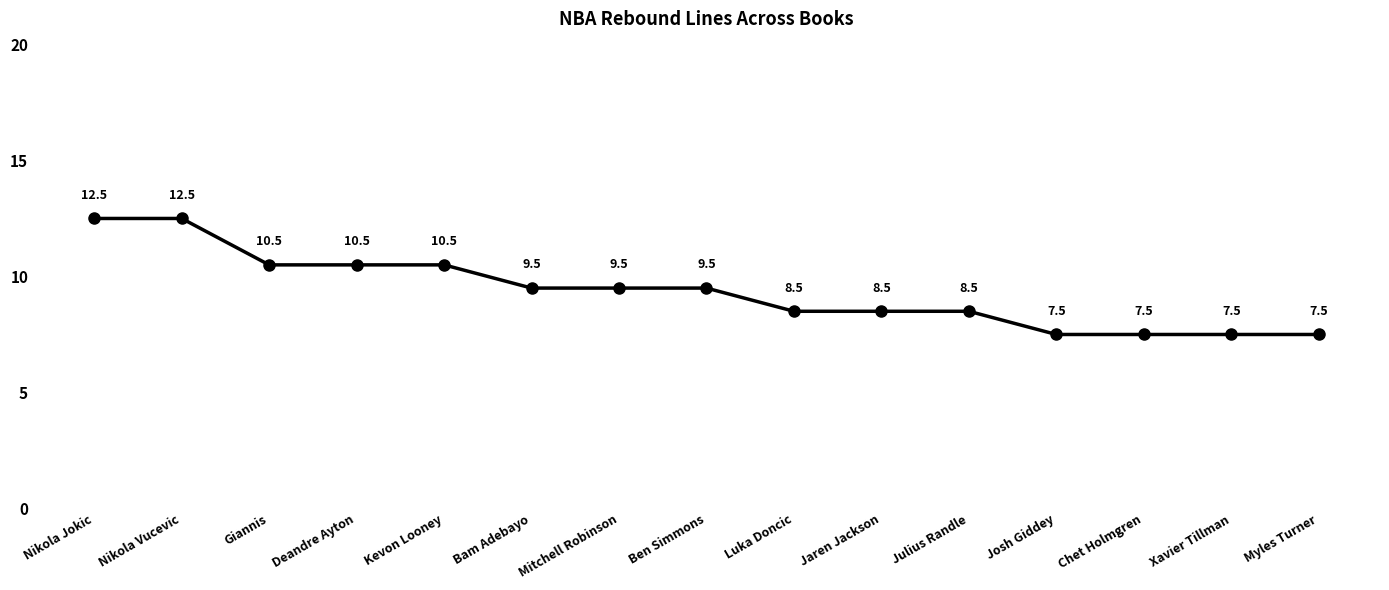

What is the value of the 1st point from the left?

12.5